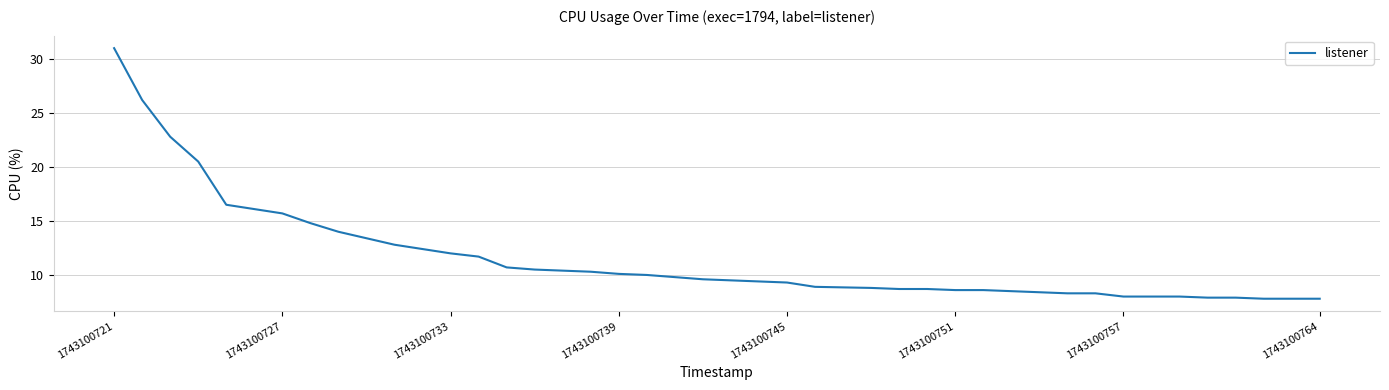

What is the minimum value shown in the chart?

7.8